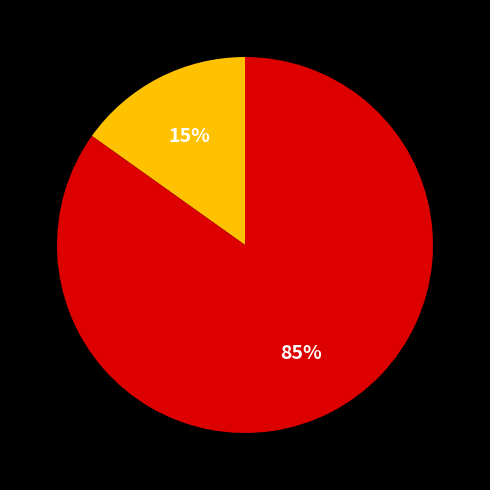

Is there a majority slice in this chart?

Yes